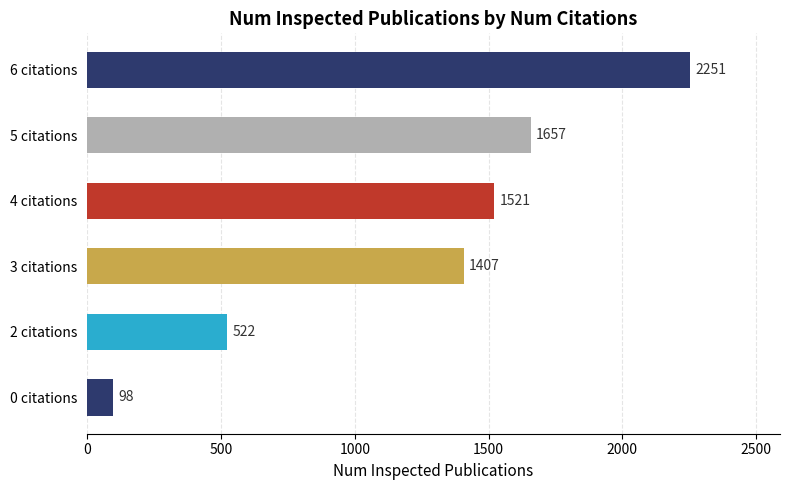

Which label corresponds to the largest value in the chart?

6 citations